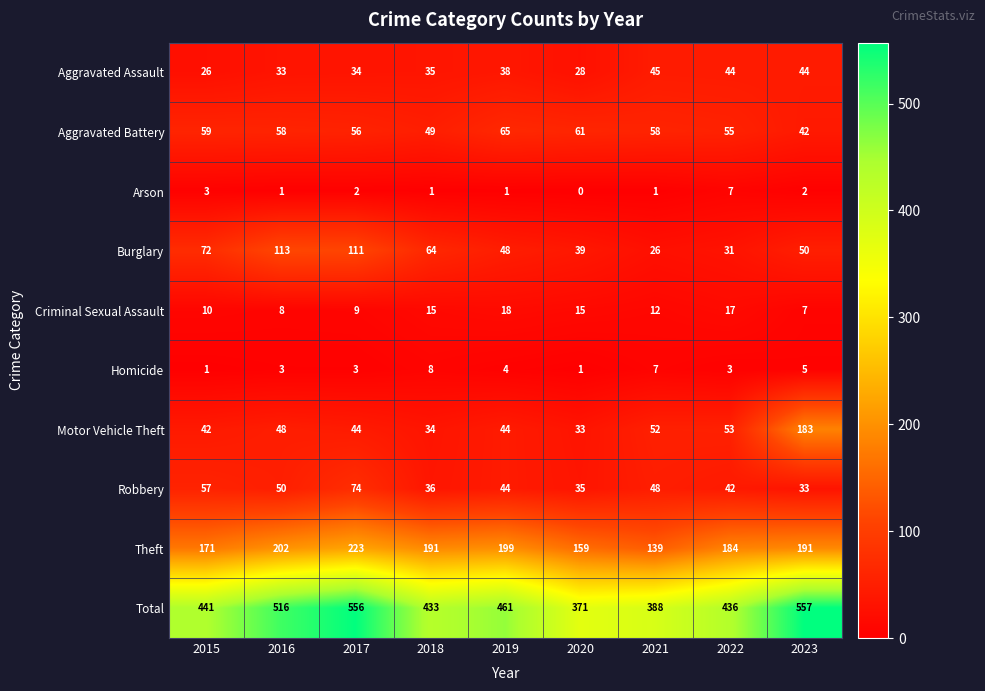

What is the sum of the Theft values at 2017 and 2022?

407